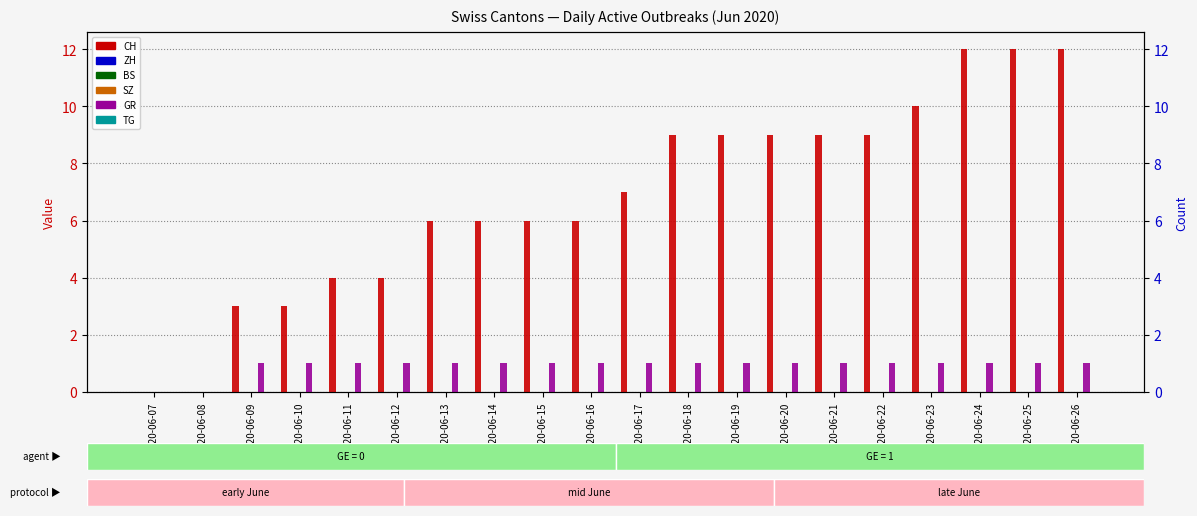

Does the chart contain any negative values?

No